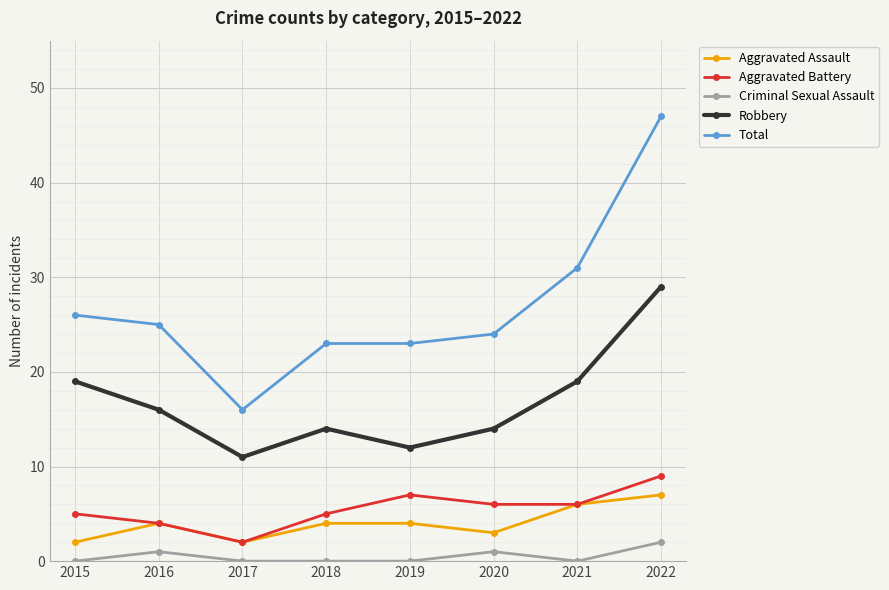

Where does the Aggravated Battery series first go above 6?

2019